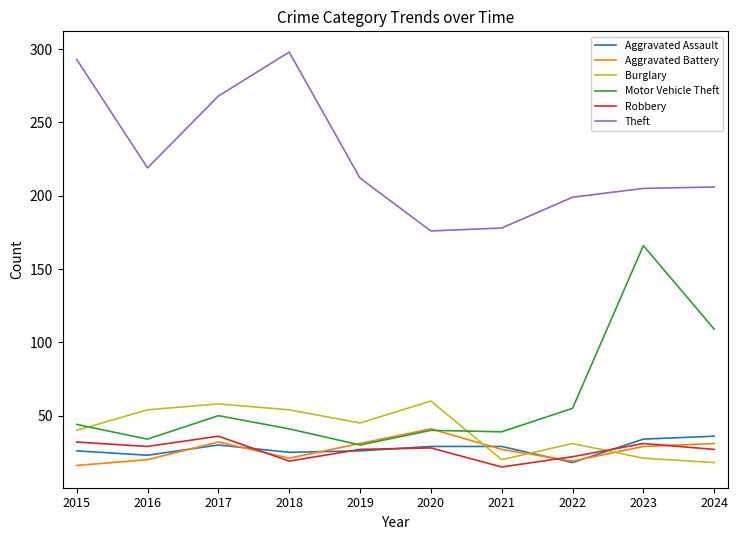

What value does the Burglary series have at 2020?

60